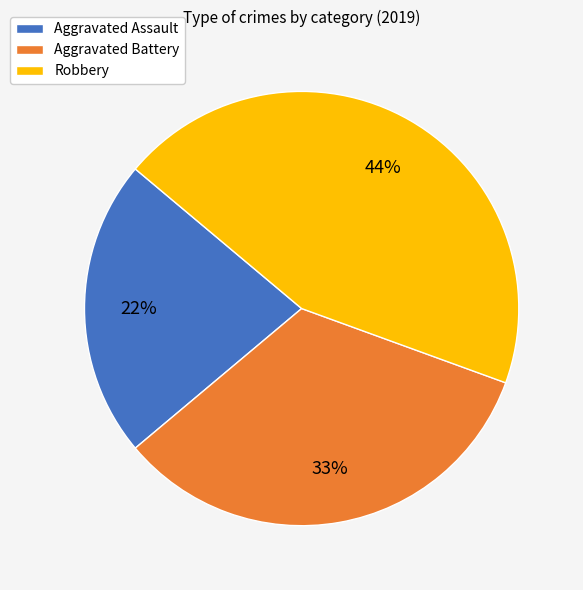

Is there a majority slice in this chart?

No